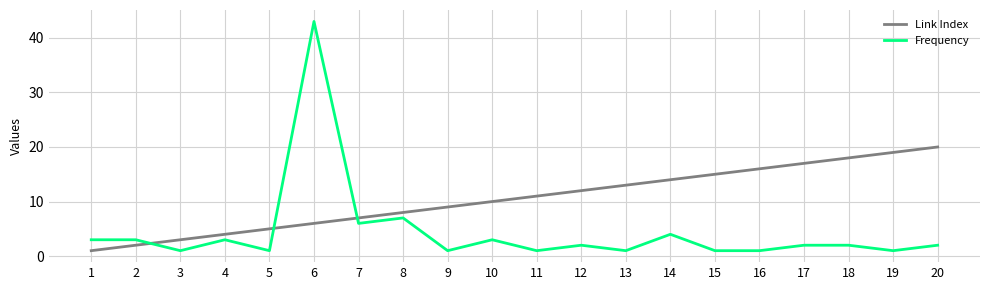

How many series are shown in this chart?

2